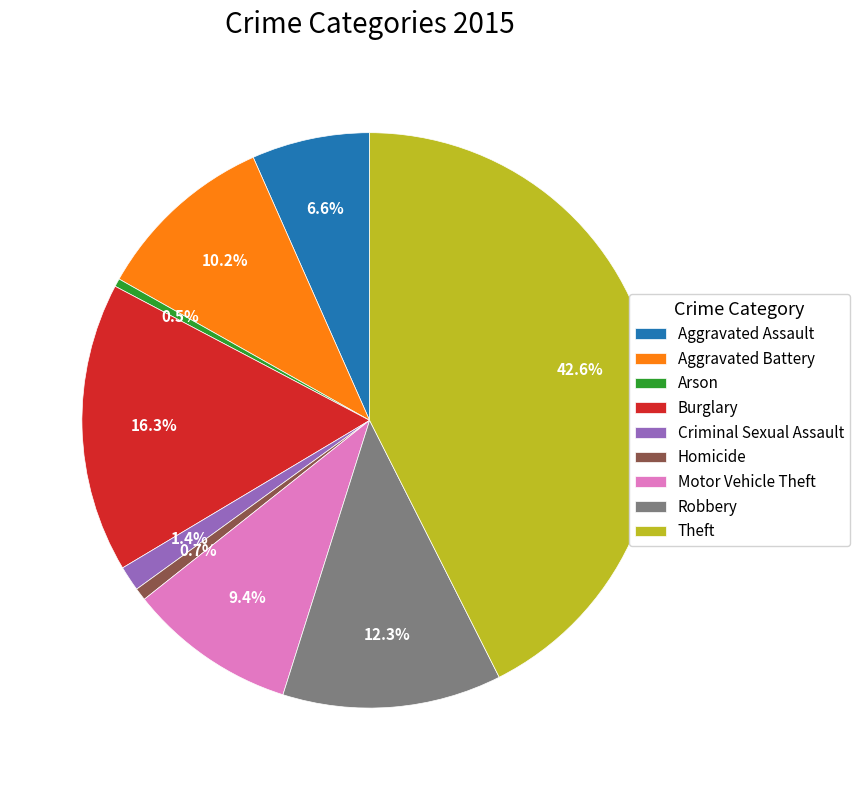

What percentage is NOT represented by Aggravated Battery?

89.8%